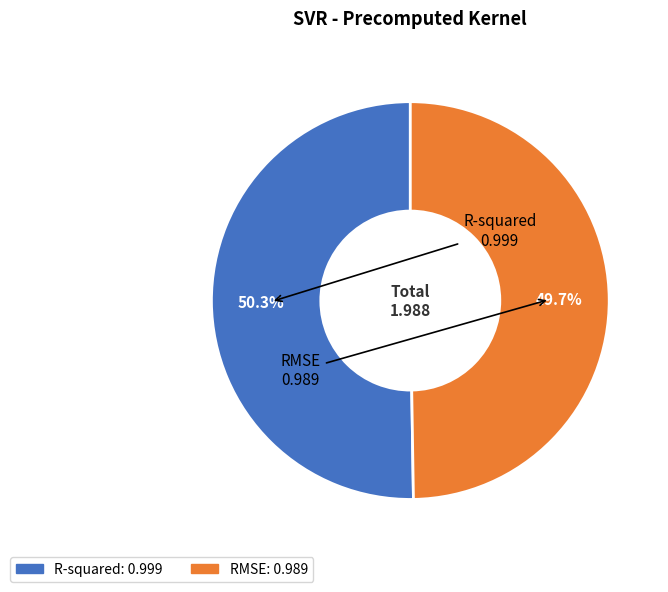

What percentage is the RMSE slice, to the nearest percent?

50%